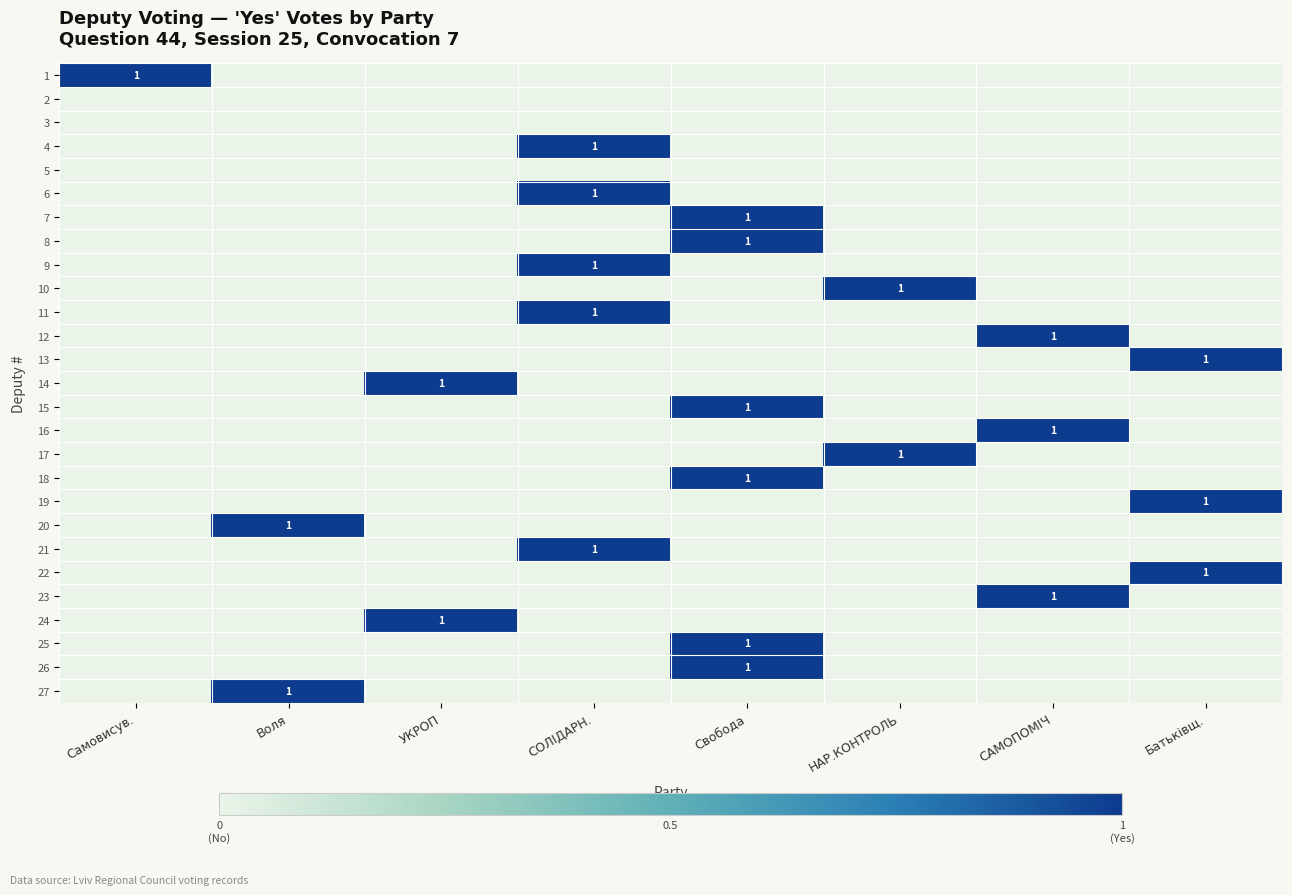

Rank the series at УКРОП from lowest to highest value.

1, 2, 3, 4, 5, 6, 7, 8, 9, 10, 11, 12, 13, 15, 16, 17, 18, 19, 20, 21, 22, 23, 25, 26, 27, 14, 24